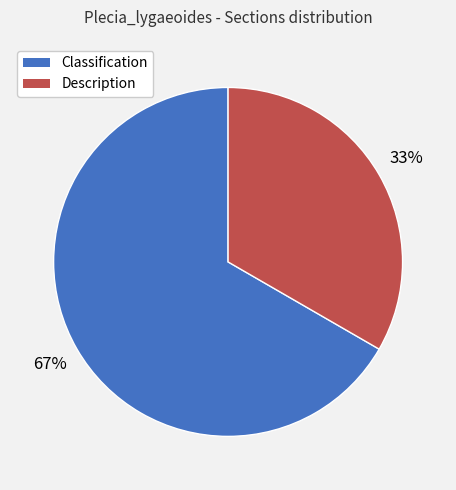

True or false: Description accounts for 43% of the total.

False